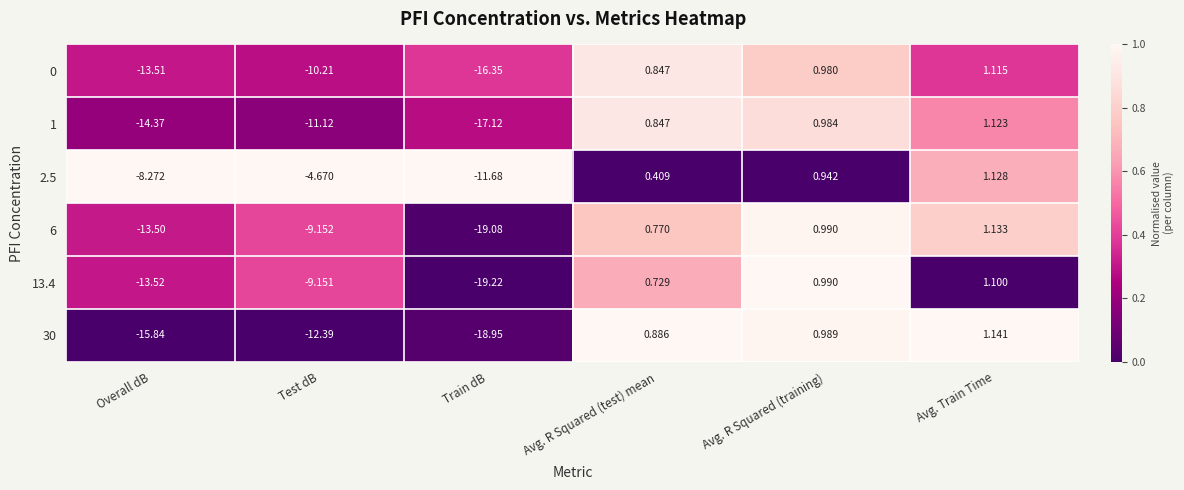

At which category is the sum across all series the highest?

Avg. Train Time